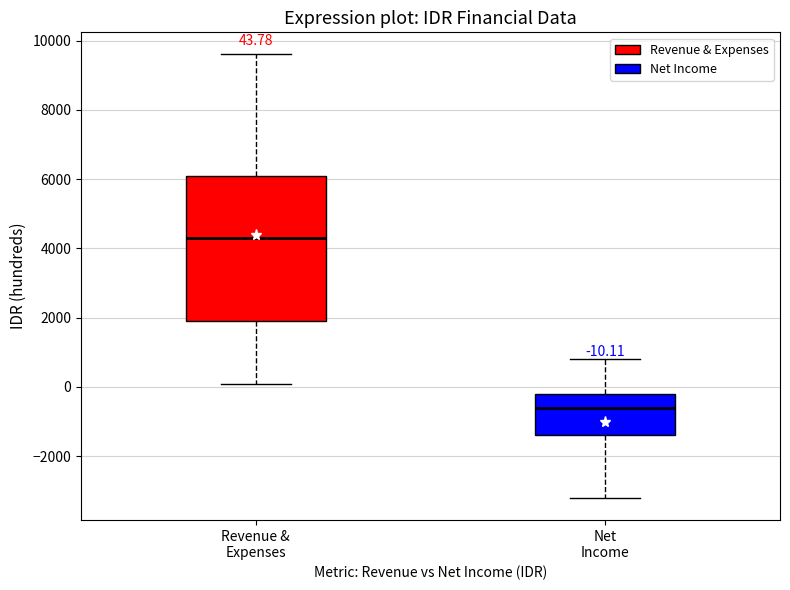

Which box is the tallest, from its lower edge to its upper edge?

Revenue & Expenses